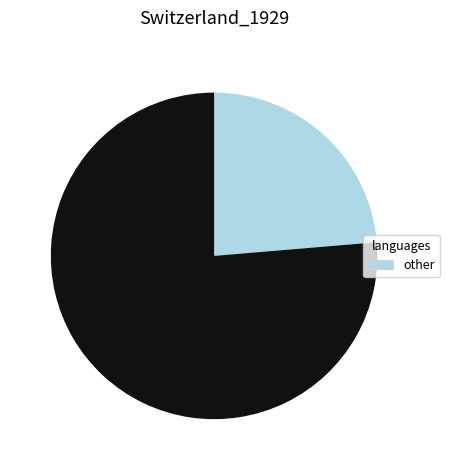

Is there a majority slice in this chart?

Yes